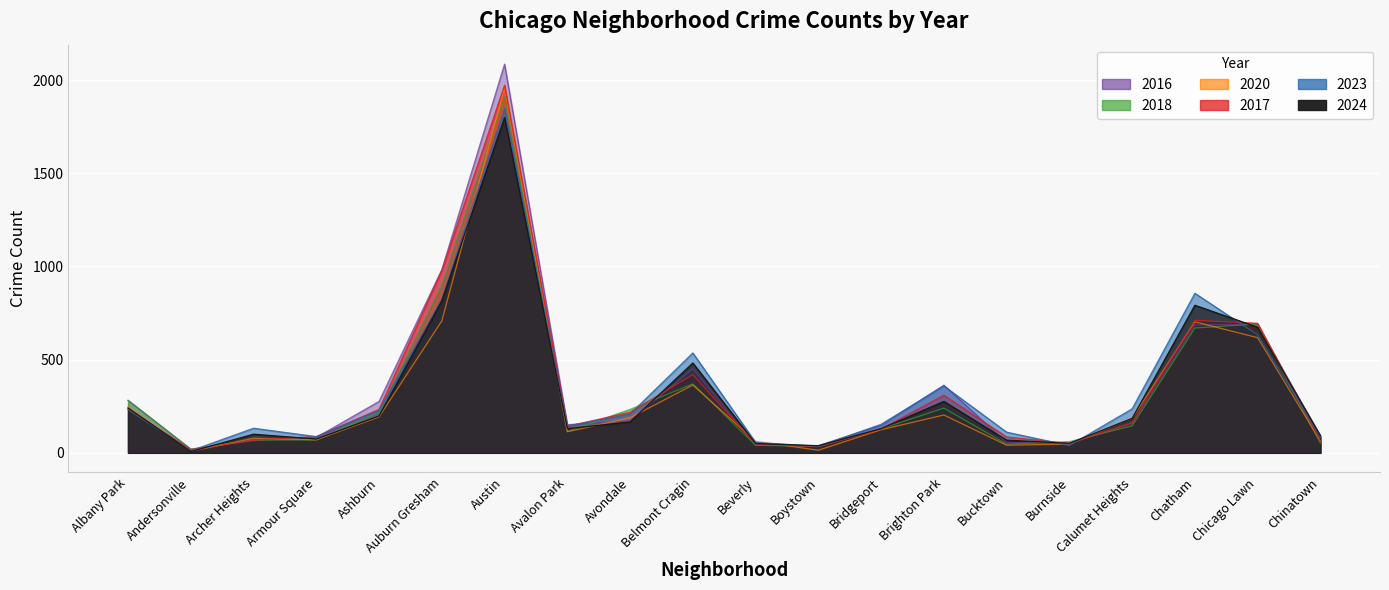

What is the total value across all series at Auburn Gresham?

5207